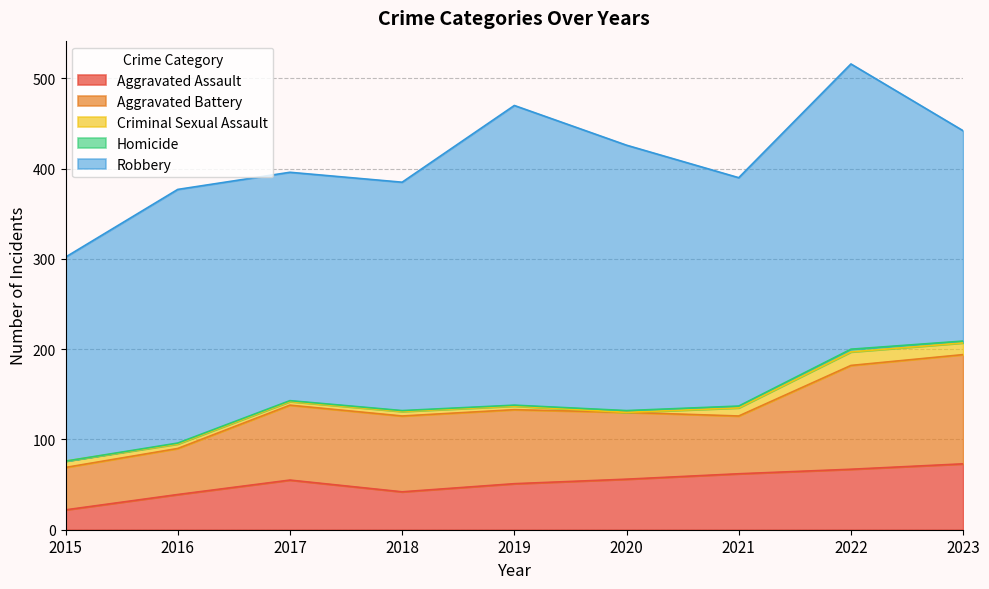

What is the sum of all Robbery values?

2441